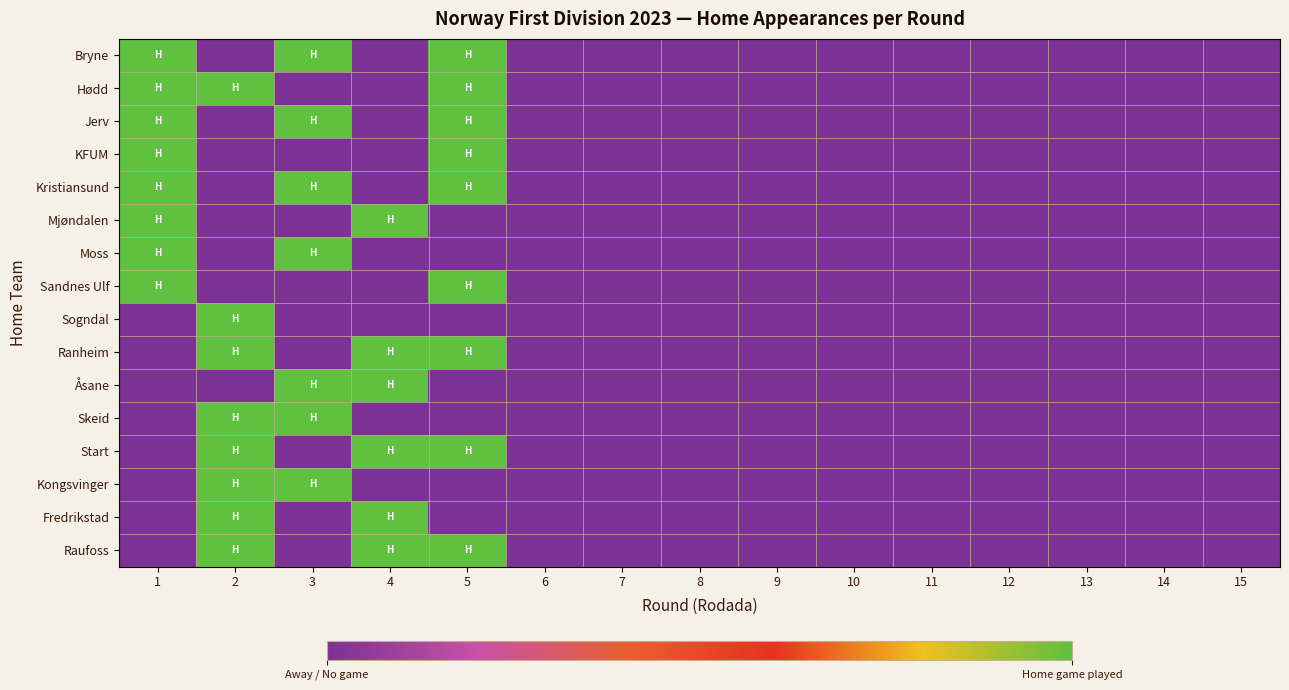

Which series has the widest spread of values?

Bryne